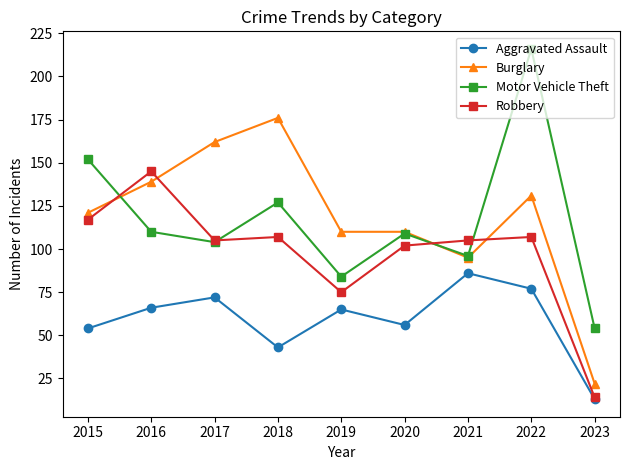

Reading left to right, transcribe all the data shown in this chart.

Aggravated Assault: 54	66	72	43	65	56	86	77	13
Burglary: 121	139	162	176	110	110	95	131	22
Motor Vehicle Theft: 152	110	104	127	84	109	96	216	54
Robbery: 117	145	105	107	75	102	105	107	14